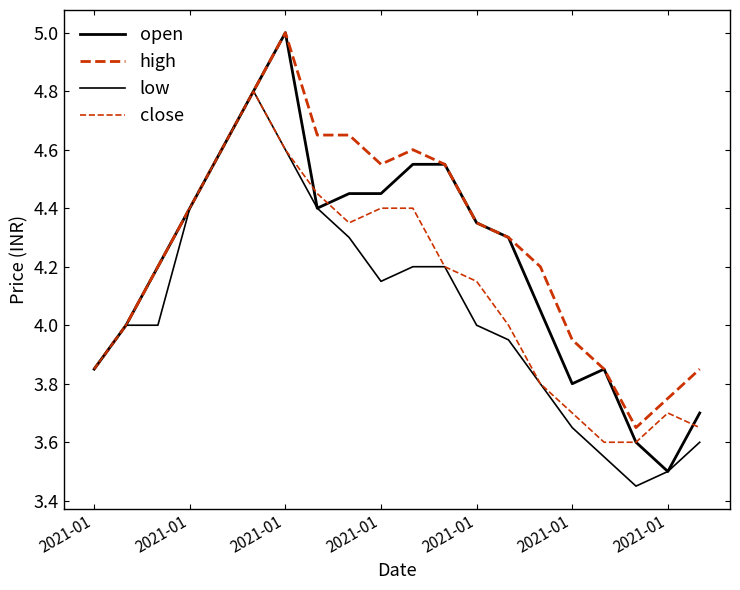

Which label corresponds to the largest value in the chart?

2021-01